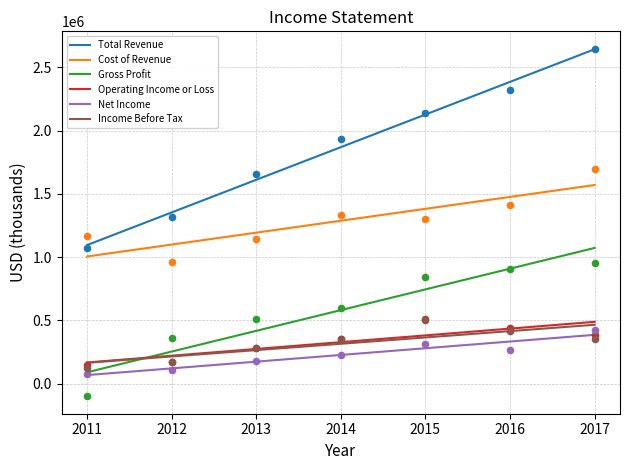

What are all the series names shown in the legend?

Total Revenue, Cost of Revenue, Gross Profit, Operating Income or Loss, Net Income, Income Before Tax